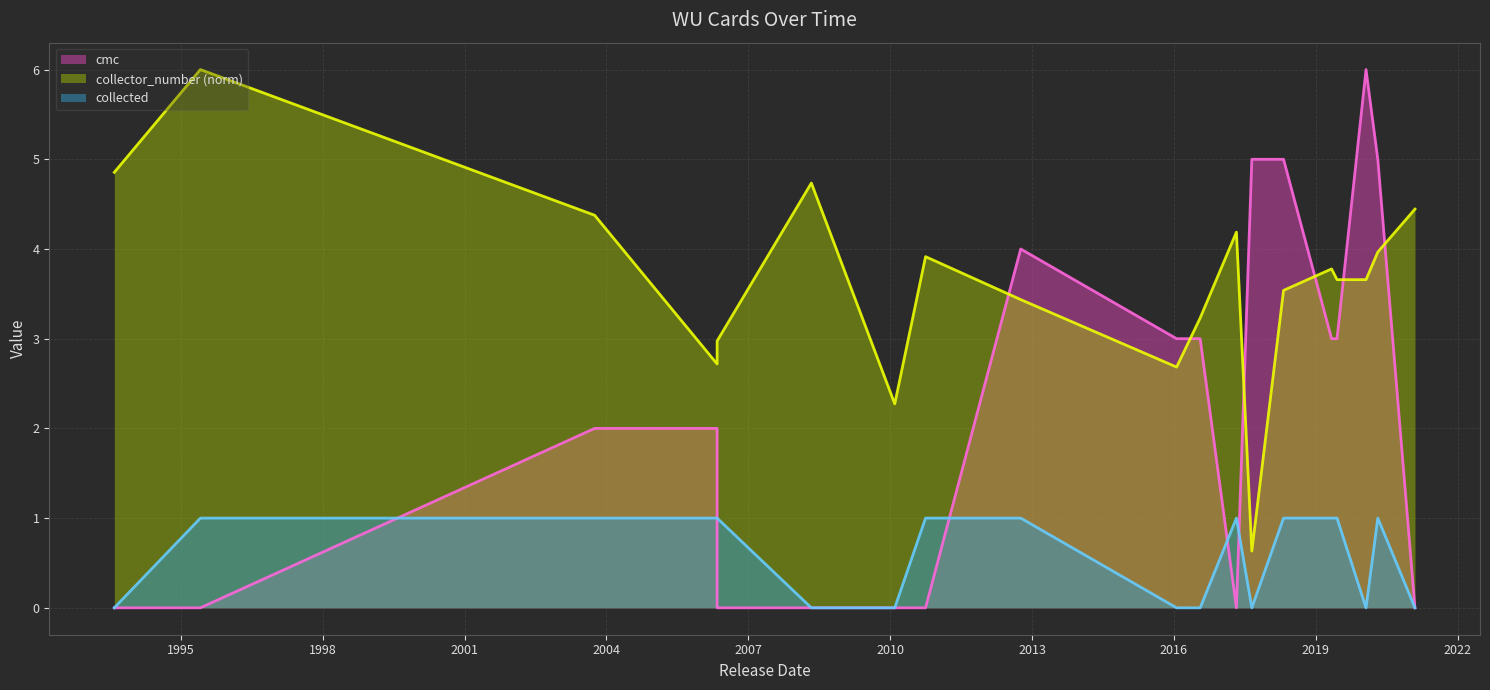

True or false: collected and collector_number cross at least once.

False